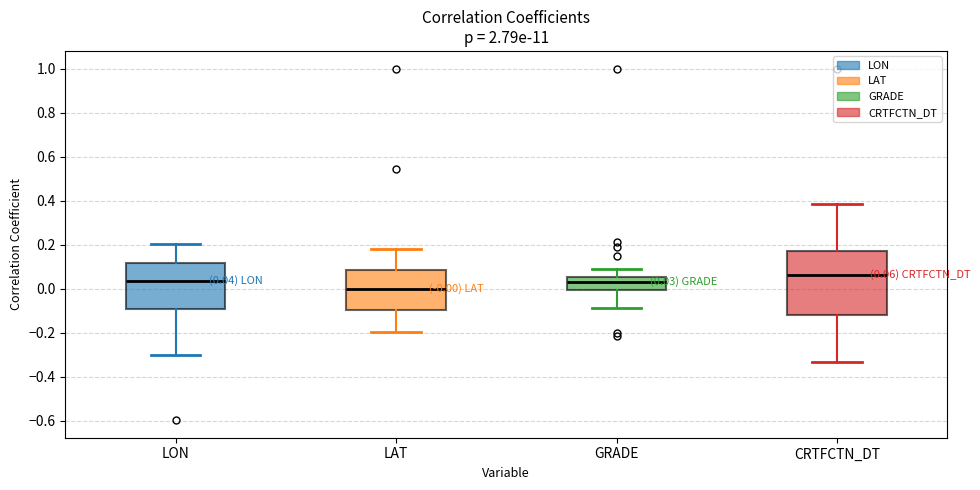

Which box's median line is the highest?

CRTFCTN_DT